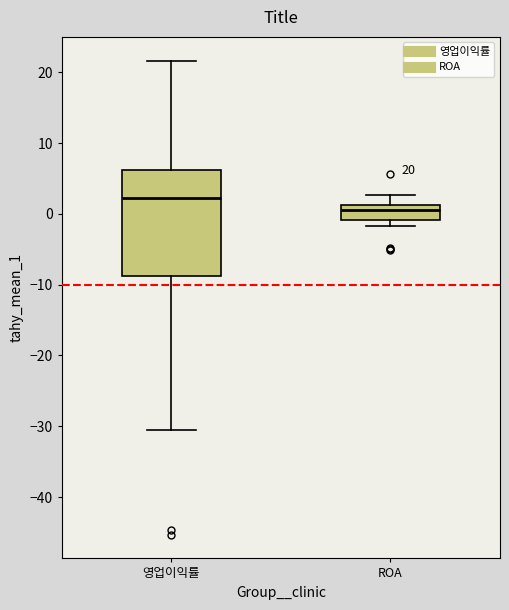

Which box's median line is the lowest?

ROA